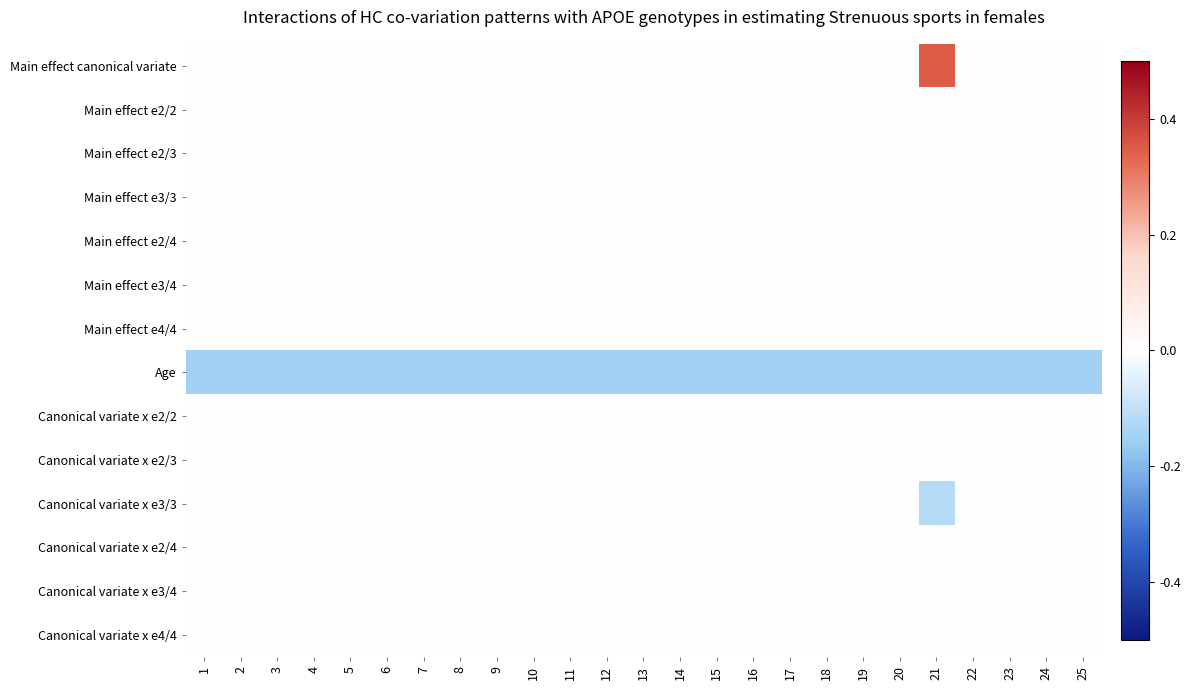

Reading left to right, transcribe all the data shown in this chart.

Main effect canonical variate: 1=0.0	2=0.0	3=0.0	4=0.0	5=0.0	6=0.0	7=0.0	8=0.0	9=0.0	10=0.0	11=0.0	12=0.0	13=0.0	14=0.0	15=0.0	16=0.0	17=0.0	18=0.0	19=0.0	20=0.0	21=0.3	22=0.0	23=0.0	24=0.0	25=0.0
Main effect e2/2: 1=0.0	2=0.0	3=0.0	4=0.0	5=0.0	6=0.0	7=0.0	8=0.0	9=0.0	10=0.0	11=0.0	12=0.0	13=0.0	14=0.0	15=0.0	16=0.0	17=0.0	18=0.0	19=0.0	20=0.0	21=0.0	22=0.0	23=0.0	24=0.0	25=0.0
Main effect e2/3: 1=0.0	2=0.0	3=0.0	4=0.0	5=0.0	6=0.0	7=0.0	8=0.0	9=0.0	10=0.0	11=0.0	12=0.0	13=0.0	14=0.0	15=0.0	16=0.0	17=0.0	18=0.0	19=0.0	20=0.0	21=0.0	22=0.0	23=0.0	24=0.0	25=0.0
Main effect e3/3: 1=0.0	2=0.0	3=0.0	4=0.0	5=0.0	6=0.0	7=0.0	8=0.0	9=0.0	10=0.0	11=0.0	12=0.0	13=0.0	14=0.0	15=0.0	16=0.0	17=0.0	18=0.0	19=0.0	20=0.0	21=0.0	22=0.0	23=0.0	24=0.0	25=0.0
Main effect e2/4: 1=0.0	2=0.0	3=0.0	4=0.0	5=0.0	6=0.0	7=0.0	8=0.0	9=0.0	10=0.0	11=0.0	12=0.0	13=0.0	14=0.0	15=0.0	16=0.0	17=0.0	18=0.0	19=0.0	20=0.0	21=0.0	22=0.0	23=0.0	24=0.0	25=0.0
Main effect e3/4: 1=0.0	2=0.0	3=0.0	4=0.0	5=0.0	6=0.0	7=0.0	8=0.0	9=0.0	10=0.0	11=0.0	12=0.0	13=0.0	14=0.0	15=0.0	16=0.0	17=0.0	18=0.0	19=0.0	20=0.0	21=0.0	22=0.0	23=0.0	24=0.0	25=0.0
Main effect e4/4: 1=0.0	2=0.0	3=0.0	4=0.0	5=0.0	6=0.0	7=0.0	8=0.0	9=0.0	10=0.0	11=0.0	12=0.0	13=0.0	14=0.0	15=0.0	16=0.0	17=0.0	18=0.0	19=0.0	20=0.0	21=0.0	22=0.0	23=0.0	24=0.0	25=0.0
Age: 1=-0.1	2=-0.1	3=-0.1	4=-0.1	5=-0.1	6=-0.1	7=-0.1	8=-0.1	9=-0.1	10=-0.1	11=-0.1	12=-0.1	13=-0.1	14=-0.1	15=-0.1	16=-0.1	17=-0.1	18=-0.1	19=-0.1	20=-0.1	21=-0.1	22=-0.1	23=-0.1	24=-0.1	25=-0.1
Canonical variate x e2/2: 1=0.0	2=0.0	3=0.0	4=0.0	5=0.0	6=0.0	7=0.0	8=0.0	9=0.0	10=0.0	11=0.0	12=0.0	13=0.0	14=0.0	15=0.0	16=0.0	17=0.0	18=0.0	19=0.0	20=0.0	21=0.0	22=0.0	23=0.0	24=0.0	25=0.0
Canonical variate x e2/3: 1=0.0	2=0.0	3=0.0	4=0.0	5=0.0	6=0.0	7=0.0	8=0.0	9=0.0	10=0.0	11=0.0	12=0.0	13=0.0	14=0.0	15=0.0	16=0.0	17=0.0	18=0.0	19=0.0	20=0.0	21=0.0	22=0.0	23=0.0	24=0.0	25=0.0
Canonical variate x e3/3: 1=0.0	2=0.0	3=0.0	4=0.0	5=0.0	6=0.0	7=0.0	8=0.0	9=0.0	10=0.0	11=0.0	12=0.0	13=0.0	14=0.0	15=0.0	16=0.0	17=0.0	18=0.0	19=0.0	20=0.0	21=-0.1	22=0.0	23=0.0	24=0.0	25=0.0
Canonical variate x e2/4: 1=0.0	2=0.0	3=0.0	4=0.0	5=0.0	6=0.0	7=0.0	8=0.0	9=0.0	10=0.0	11=0.0	12=0.0	13=0.0	14=0.0	15=0.0	16=0.0	17=0.0	18=0.0	19=0.0	20=0.0	21=0.0	22=0.0	23=0.0	24=0.0	25=0.0
Canonical variate x e3/4: 1=0.0	2=0.0	3=0.0	4=0.0	5=0.0	6=0.0	7=0.0	8=0.0	9=0.0	10=0.0	11=0.0	12=0.0	13=0.0	14=0.0	15=0.0	16=0.0	17=0.0	18=0.0	19=0.0	20=0.0	21=0.0	22=0.0	23=0.0	24=0.0	25=0.0
Canonical variate x e4/4: 1=0.0	2=0.0	3=0.0	4=0.0	5=0.0	6=0.0	7=0.0	8=0.0	9=0.0	10=0.0	11=0.0	12=0.0	13=0.0	14=0.0	15=0.0	16=0.0	17=0.0	18=0.0	19=0.0	20=0.0	21=0.0	22=0.0	23=0.0	24=0.0	25=0.0